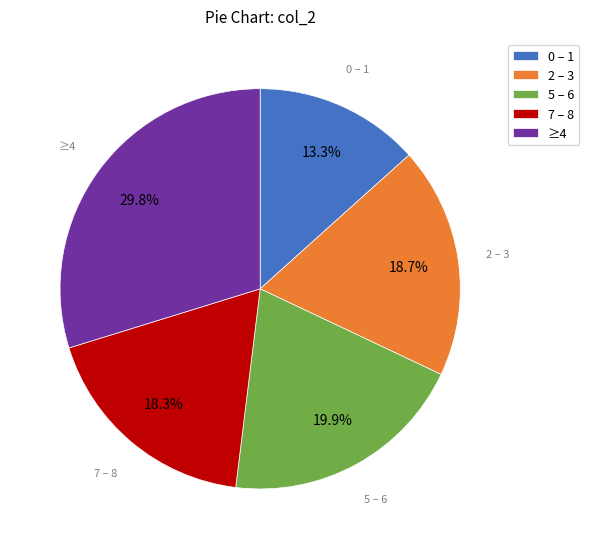

Between 7 – 8 and ≥4, which is larger?

≥4